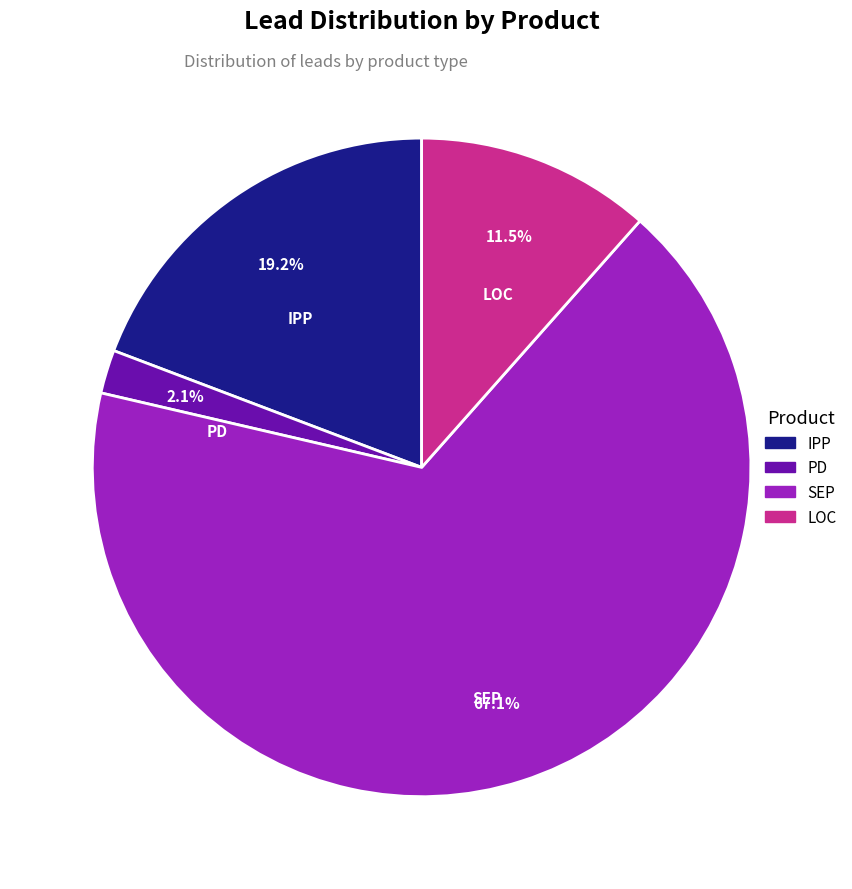

How many slices are in this pie chart?

4